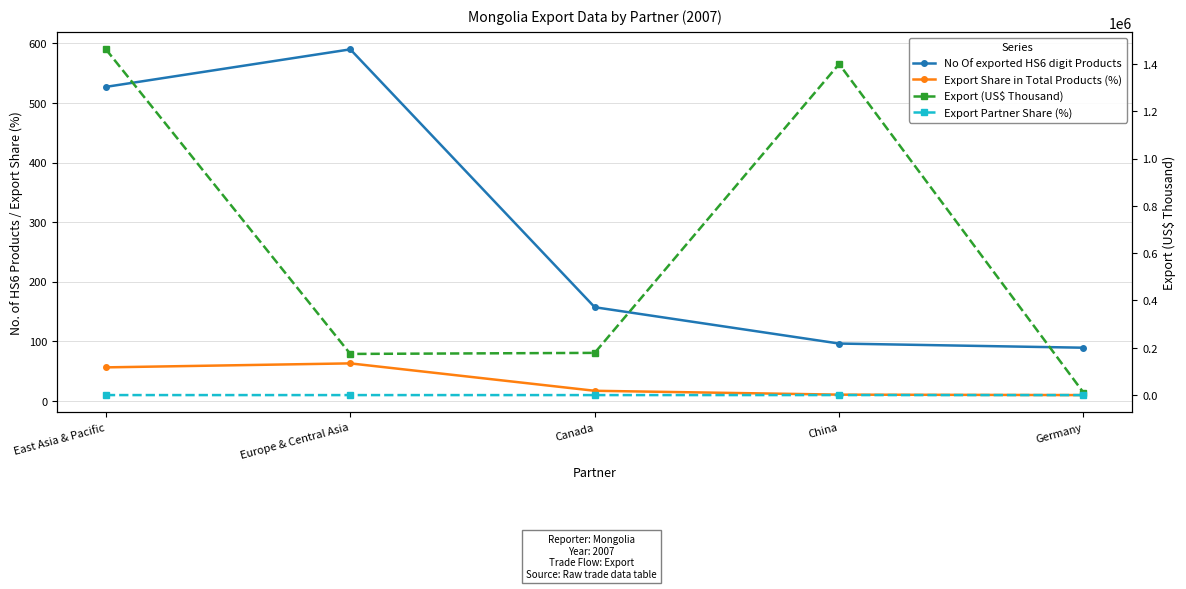

True or false: No Of exported HS6 digit Products and Export Share in Total Products (%) cross at least once.

False